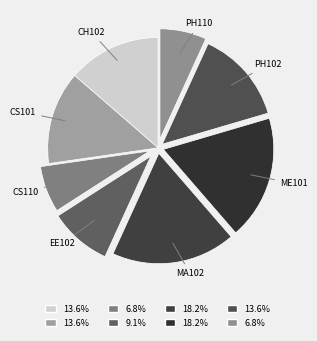

Is the sum of PH102 and EE102 greater than half?

No